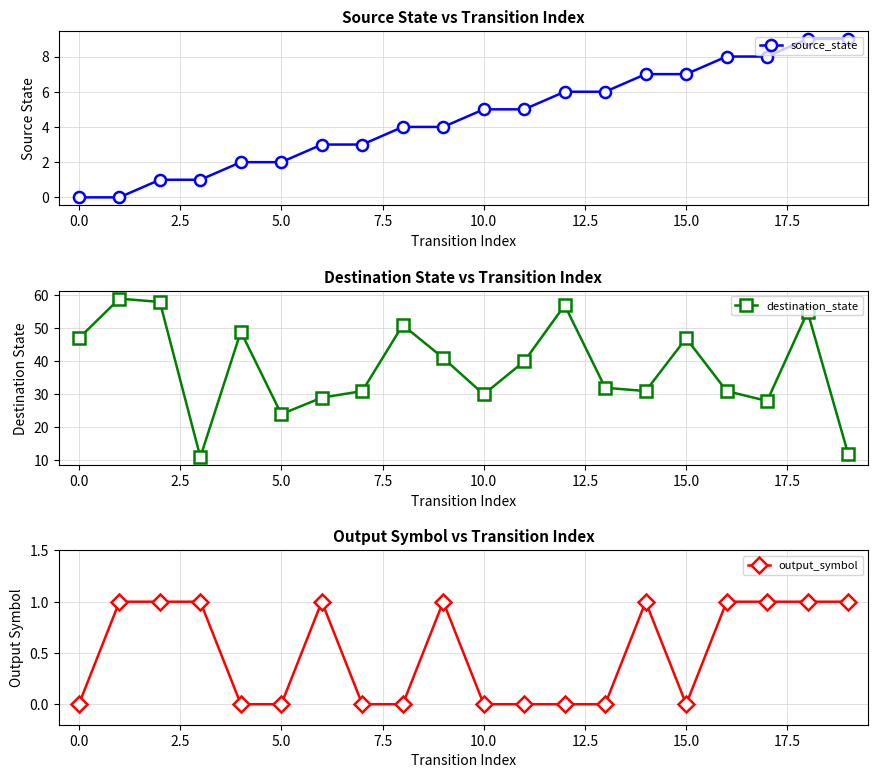

What is the difference between the second highest and second lowest values in the destination_state series?

46